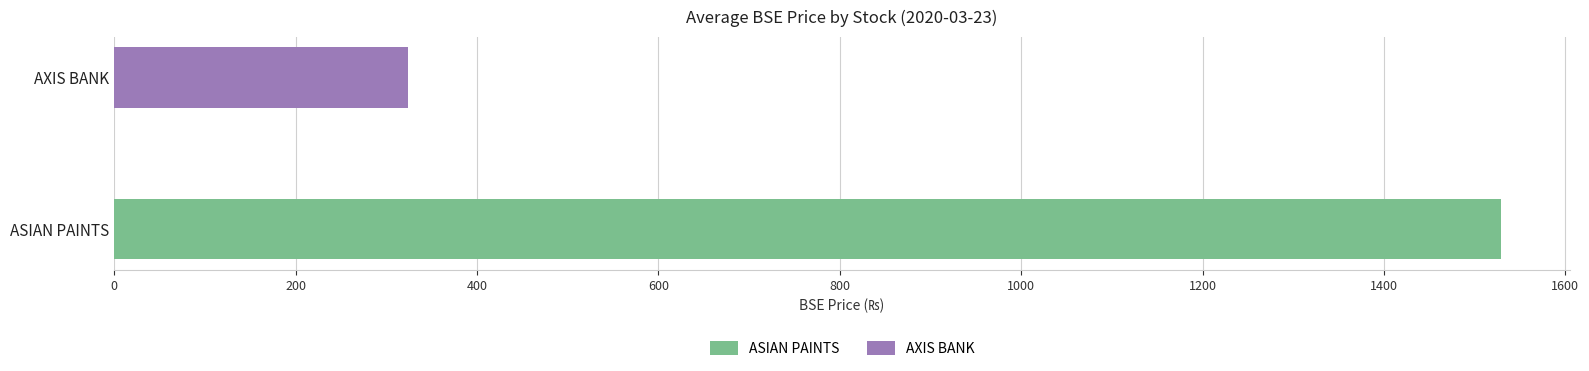

What is the value of the AXIS BANK bar at the 10th from the left?

326.8